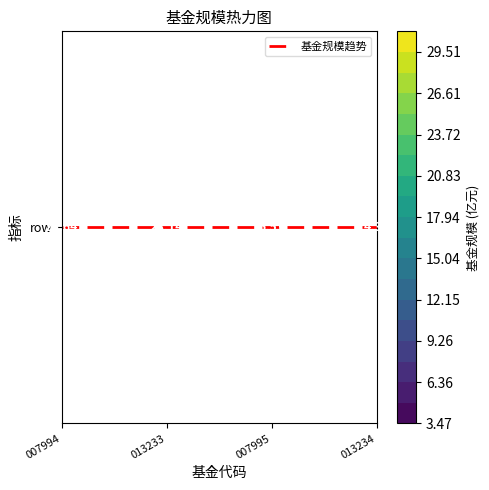

Count the number of data series in this chart.

1